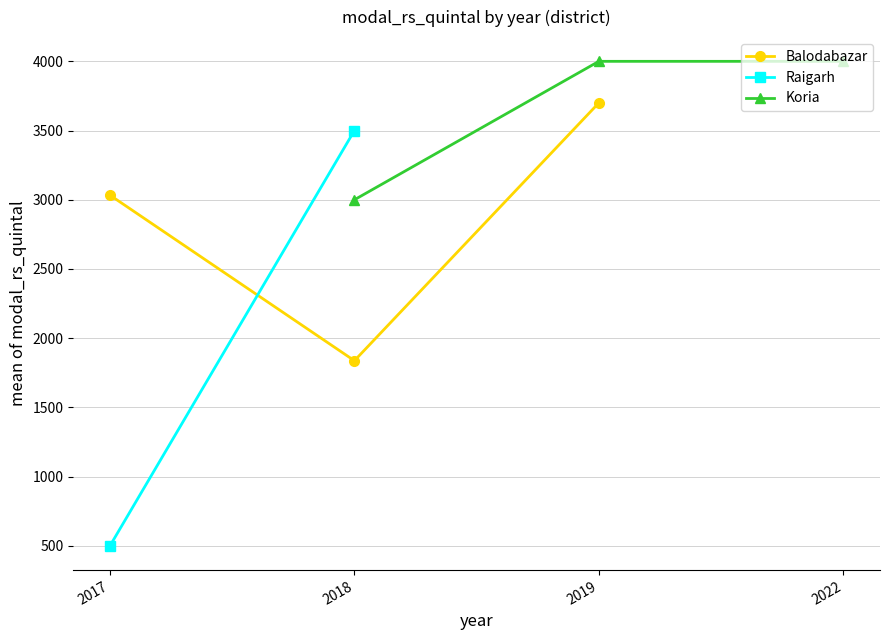

At which label does Balodabazar reach its peak?

2019